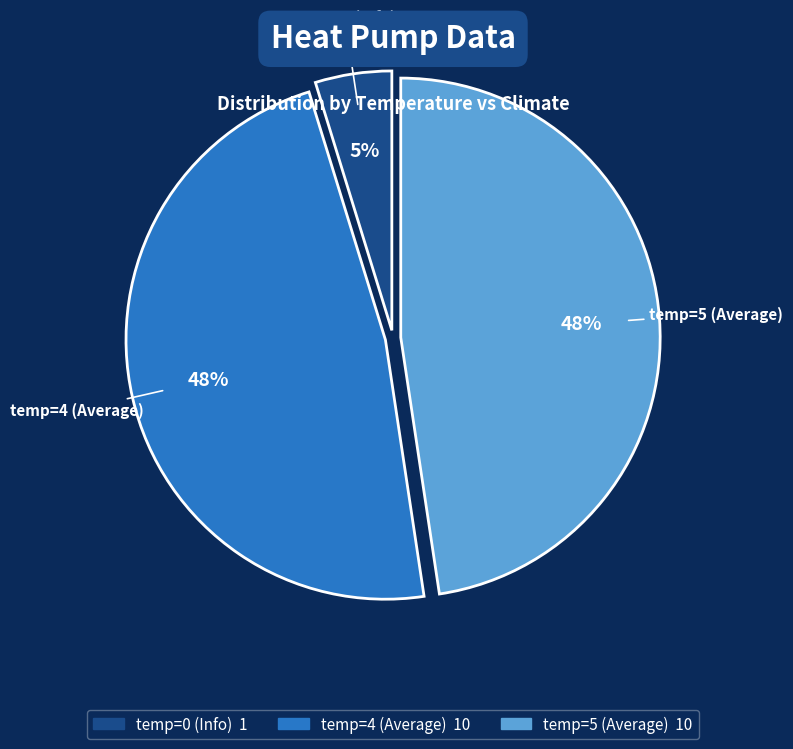

To the nearest percent, what is the average slice percentage?

33%